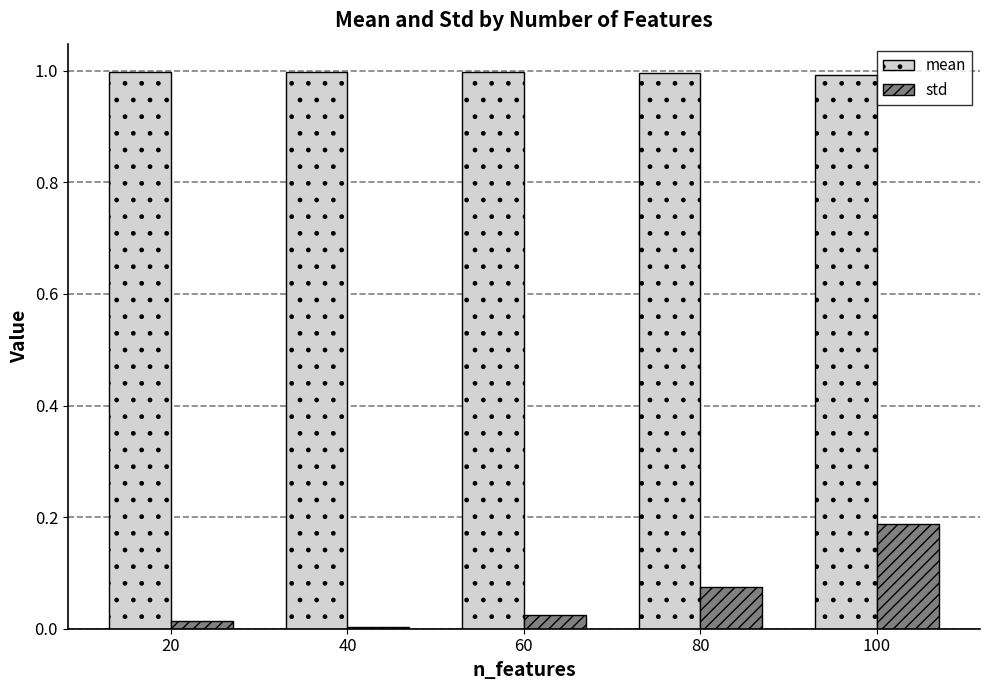

Is the value of std at 40 greater than the value of mean at 20?

No